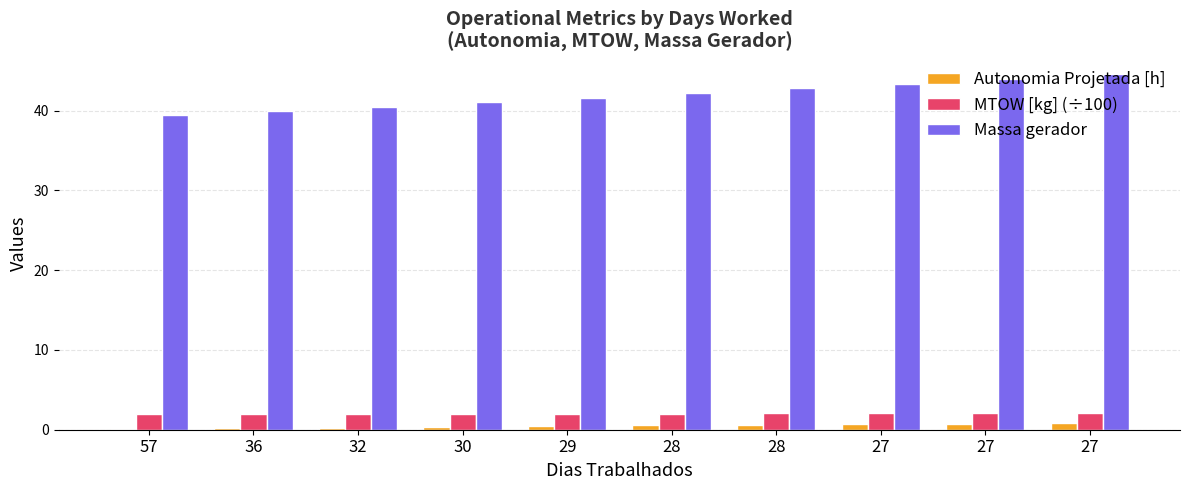

What is the difference between the highest and lowest values at 27?

42.7